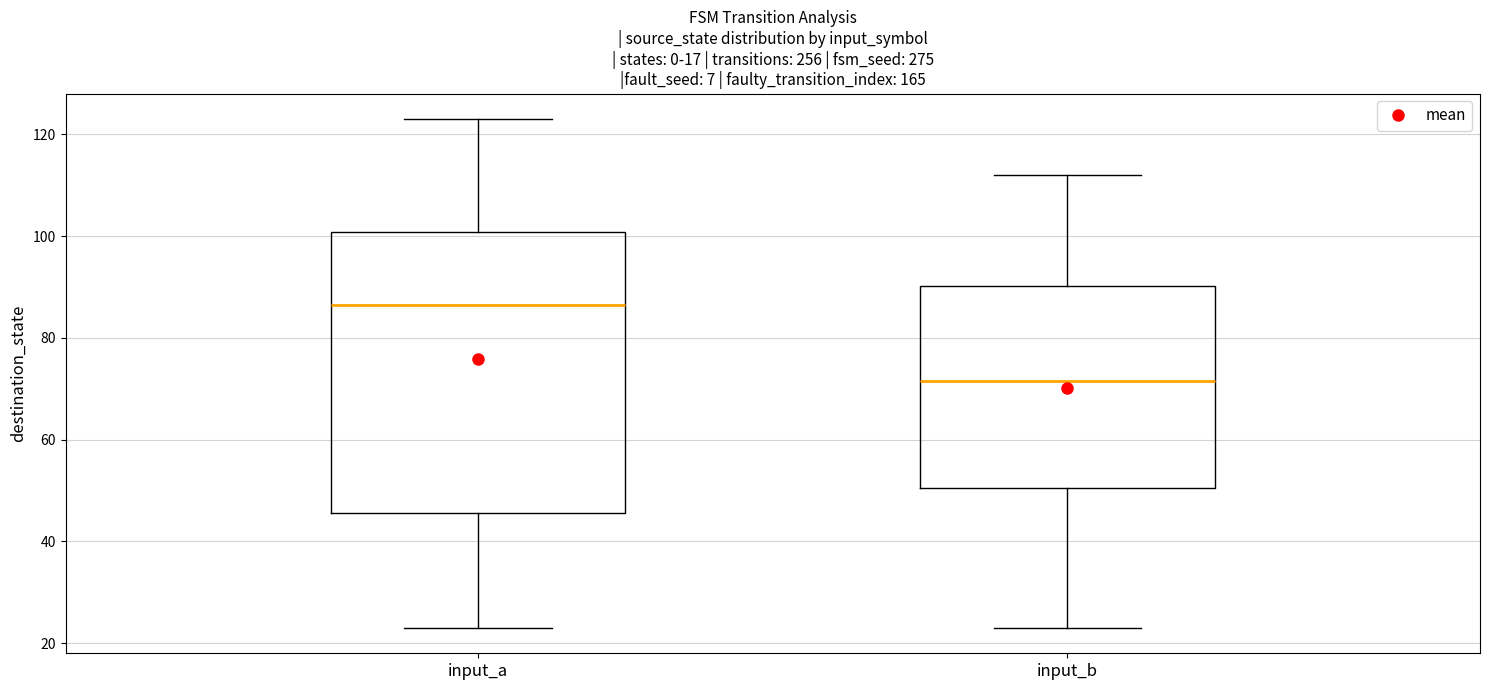

Which box has the highest median line?

input_a